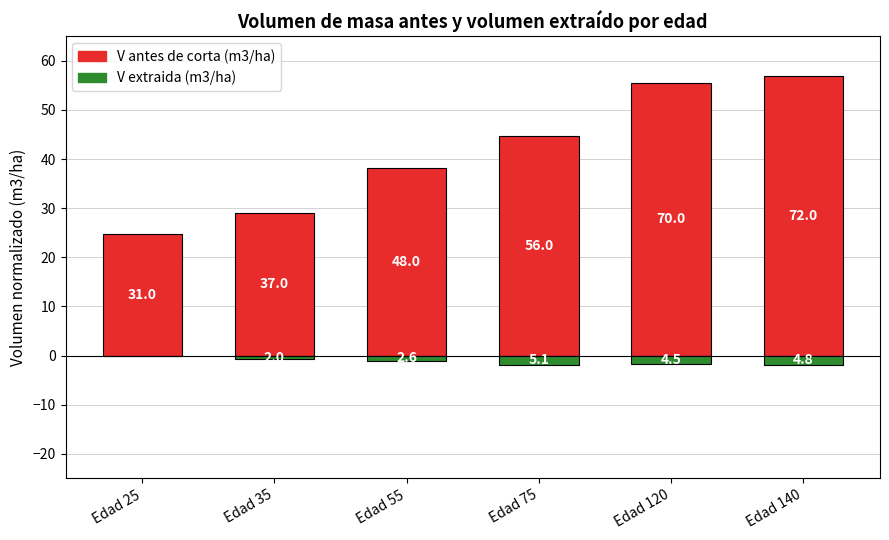

At how many categories does at least one series exceed 26?

5